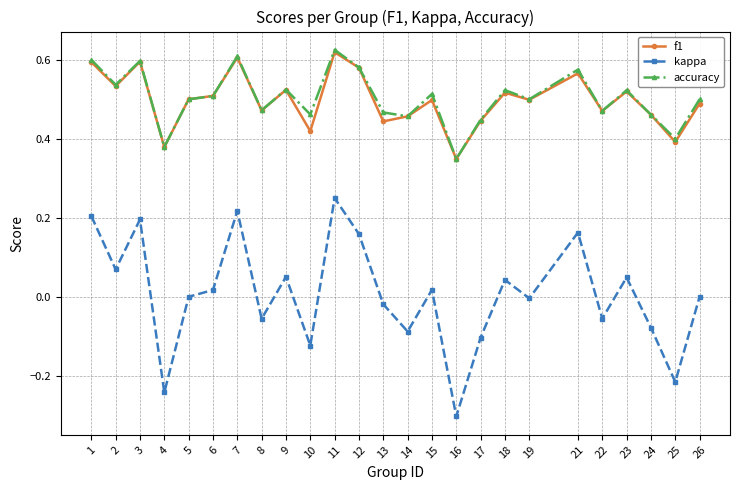

The value of f1 at 3 is 0.6. True or false?

True